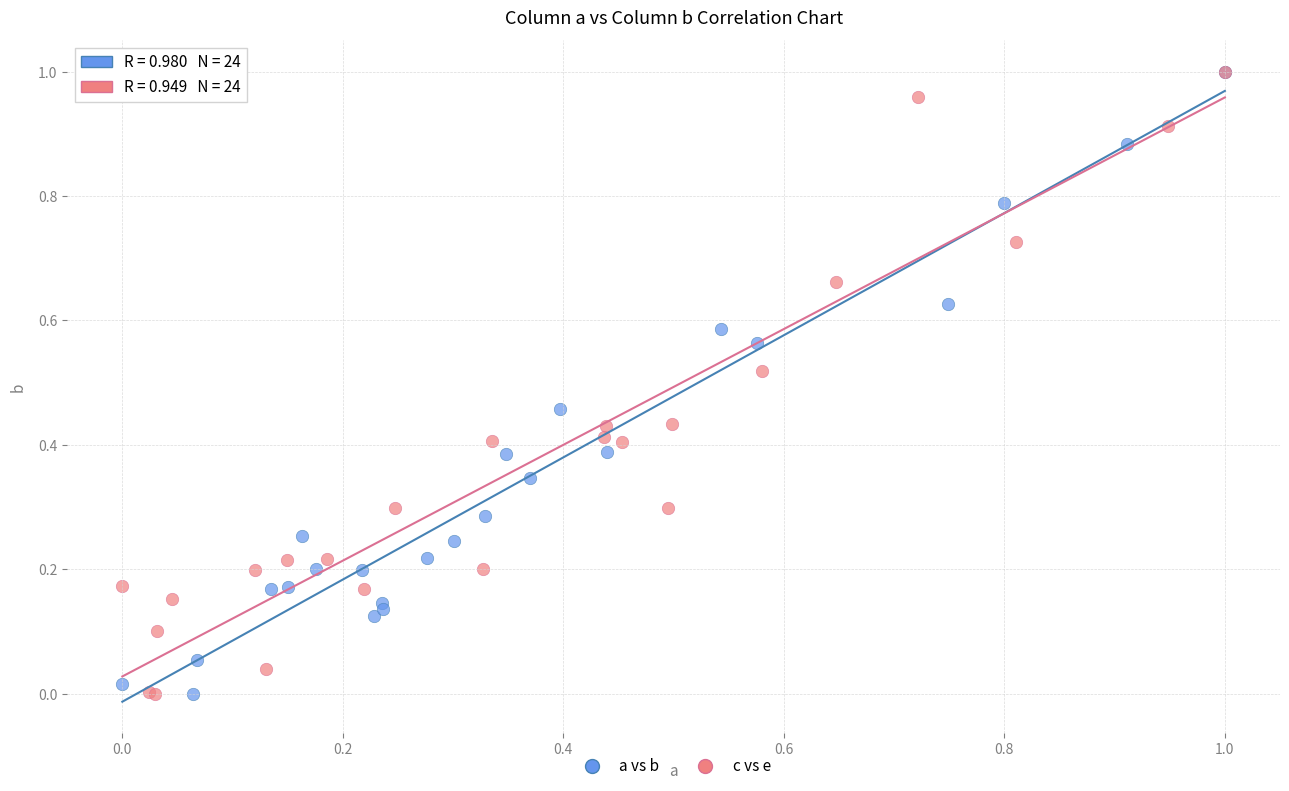

What are all the series names shown in the legend?

a vs b, c vs e